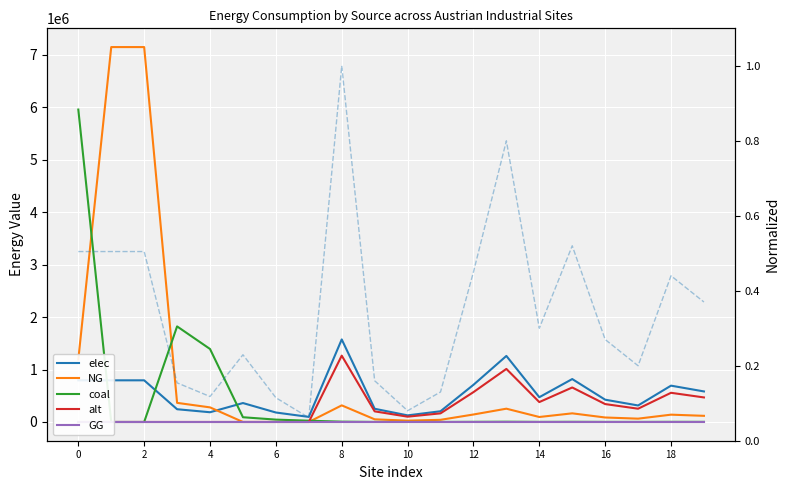

In elec, how many points are lower than both neighbors (excluding endpoints)?

5